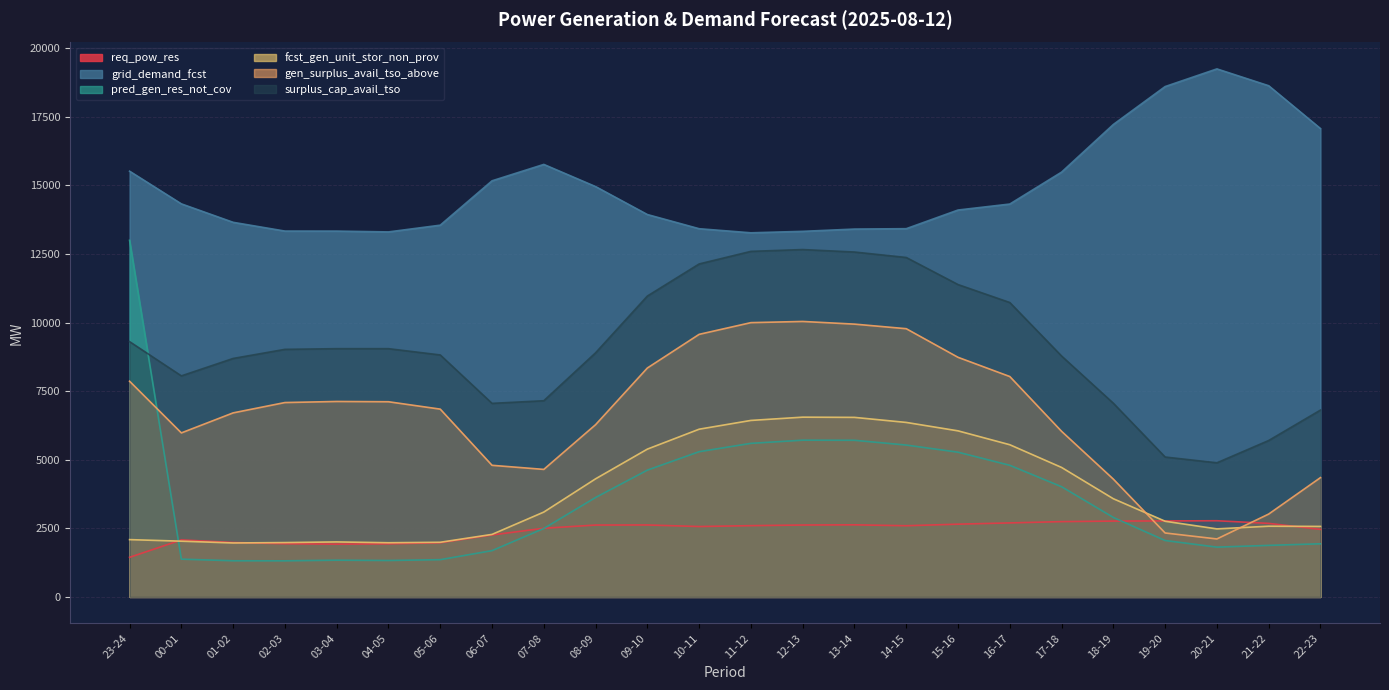

Which category has the lowest value in the grid_demand_fcst series?

11-12